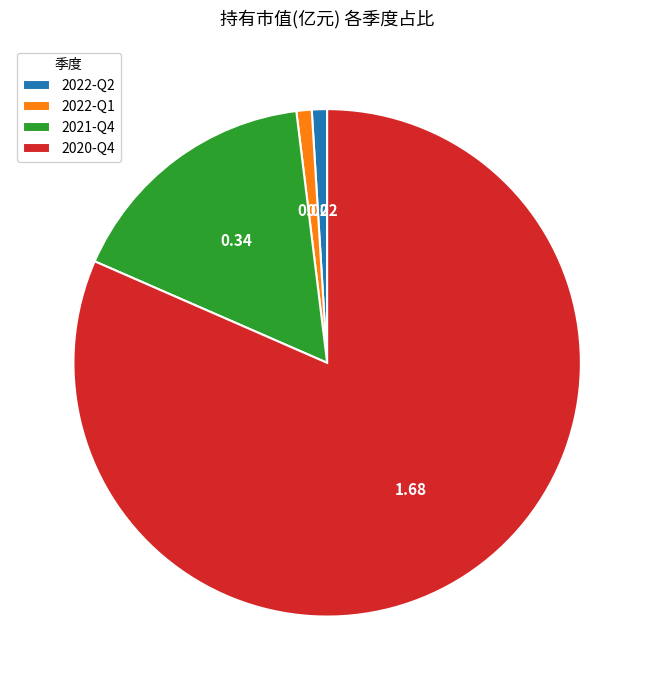

Is 2020-Q4 the majority of the pie?

Yes